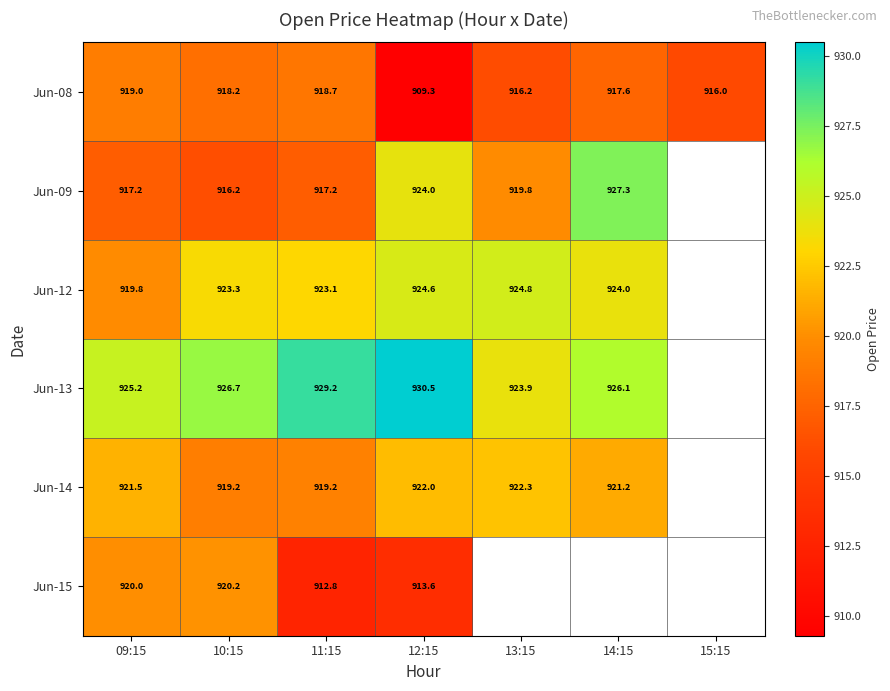

Is the value of Jun-09 at 10:15 greater than the value of Jun-08 at 15:15?

Yes